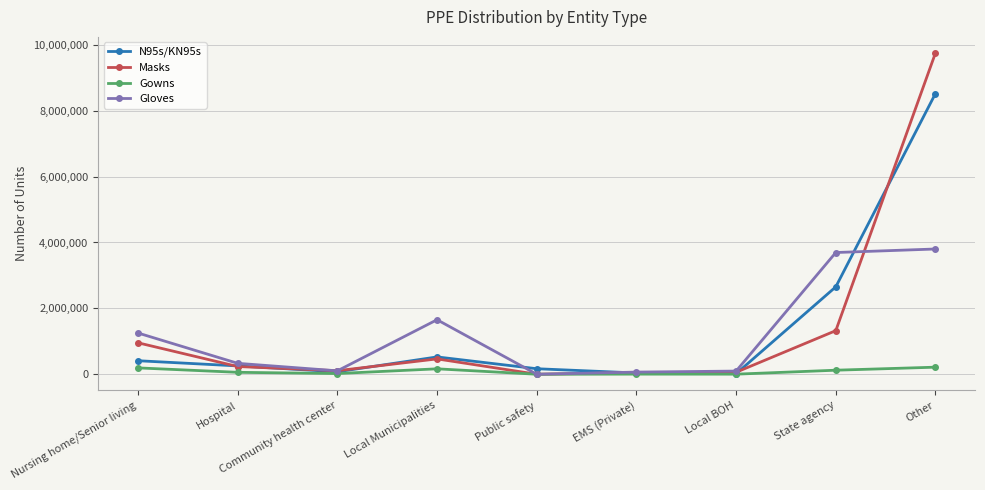

Which series changed the most between EMS (Private) and State agency?

Gloves